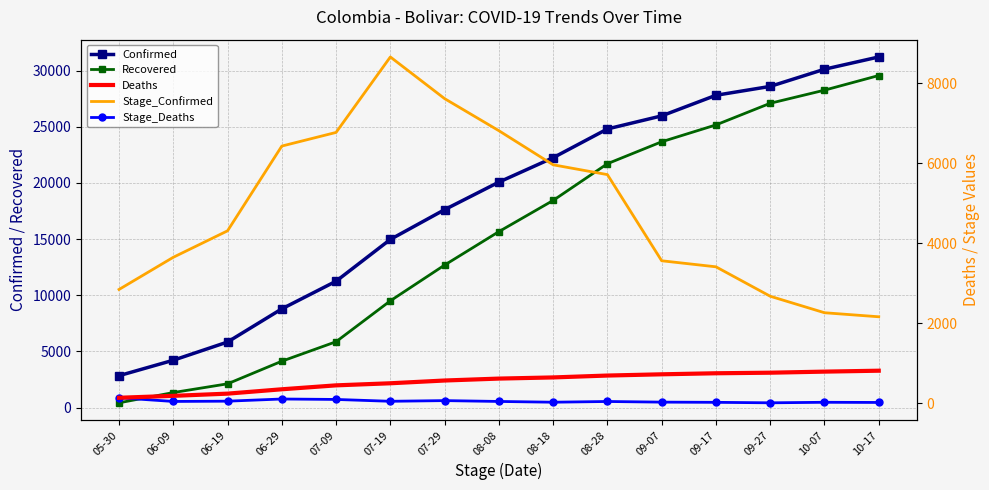

The value of Stage_Confirmed at 09-17 is 4633. True or false?

False